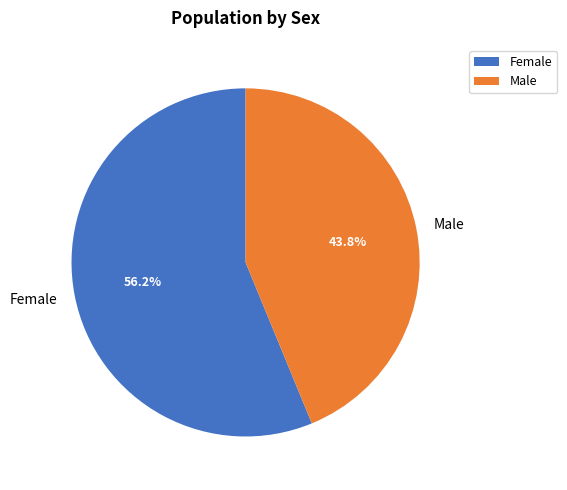

To the nearest percent, what portion does Female represent?

56%